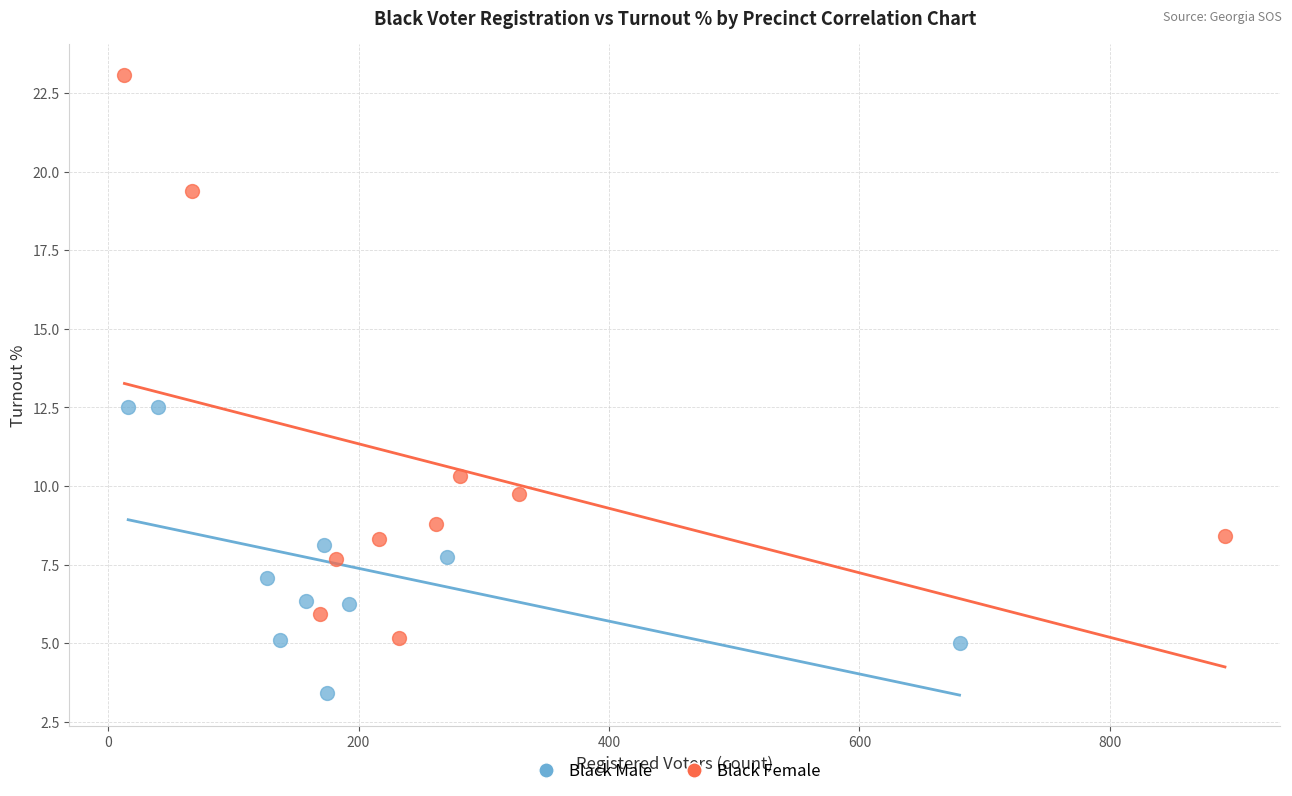

Which series has the largest Y range (max minus min)?

Black Female